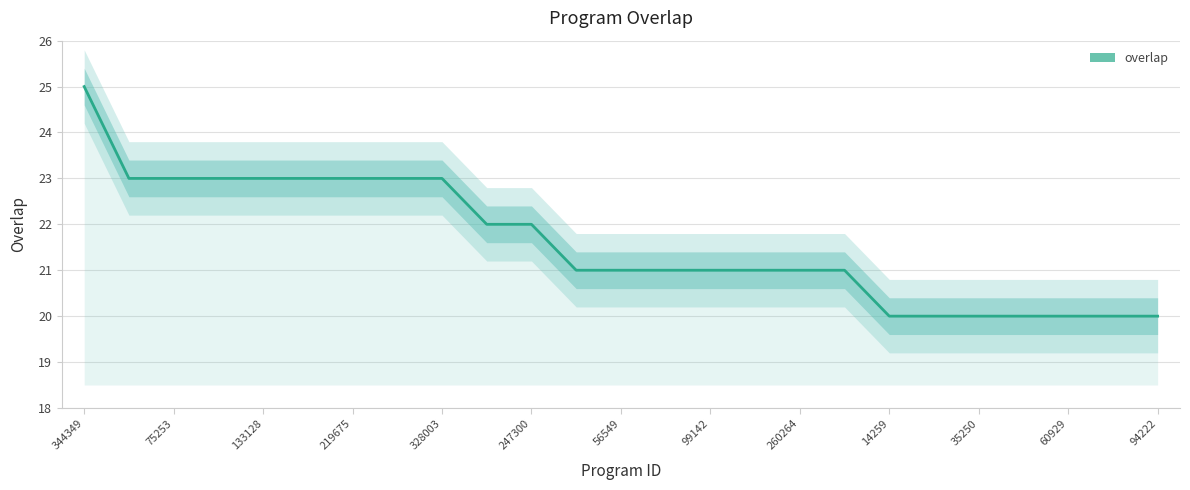

True or false: the data shows 7 at 219675.

False